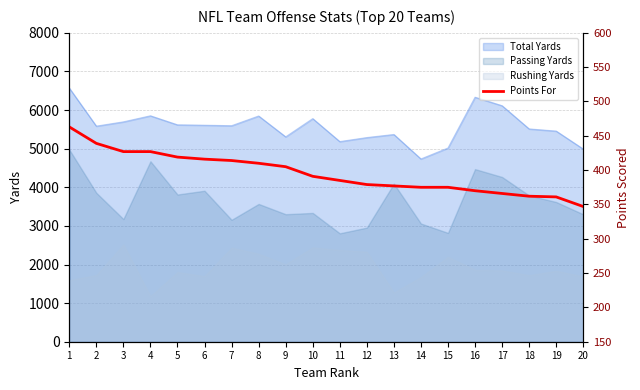

What is the minimum value shown in the chart?

347